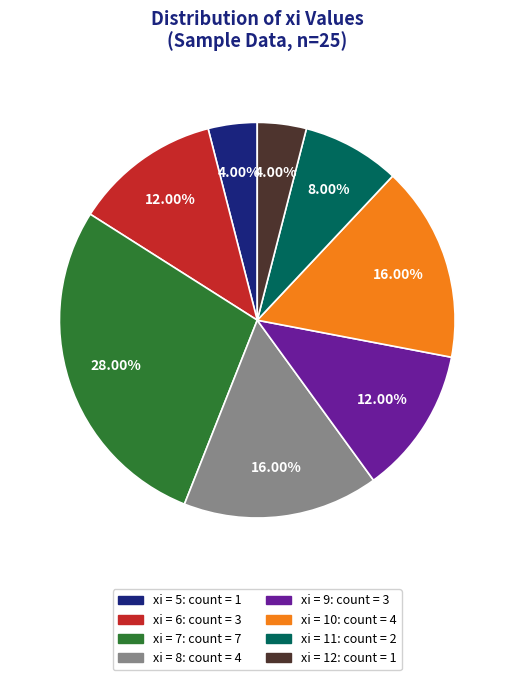

Is there a majority slice in this chart?

No